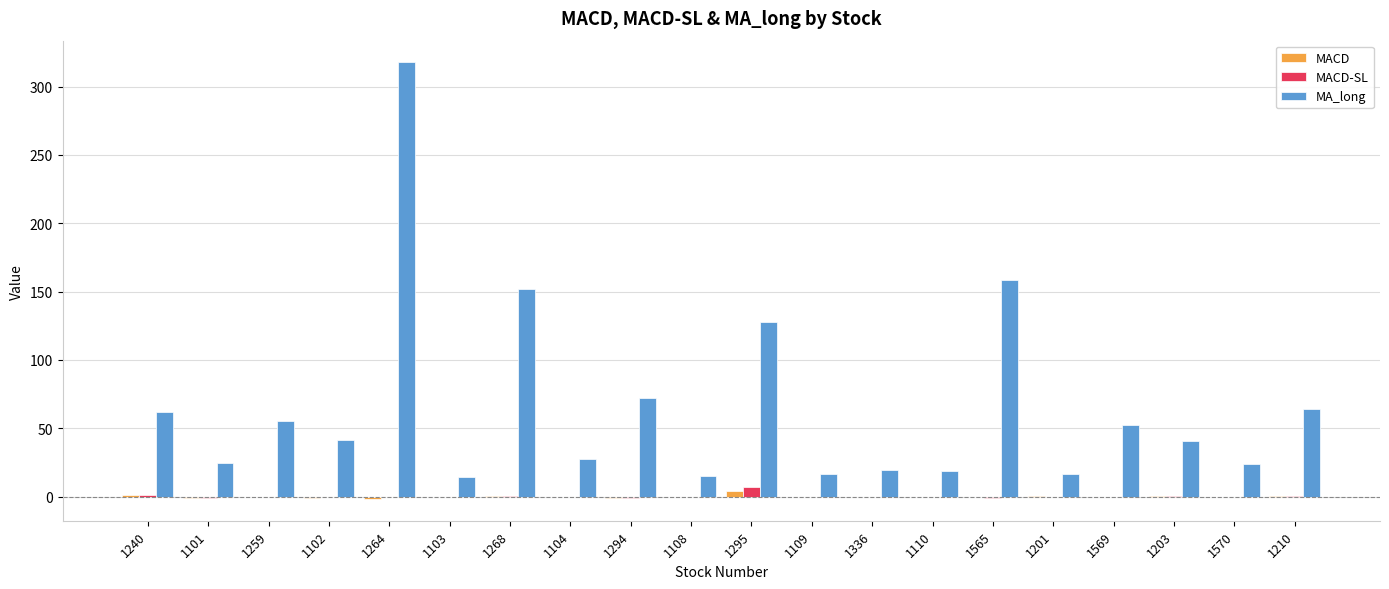

At which category is the sum across all series the highest?

1264